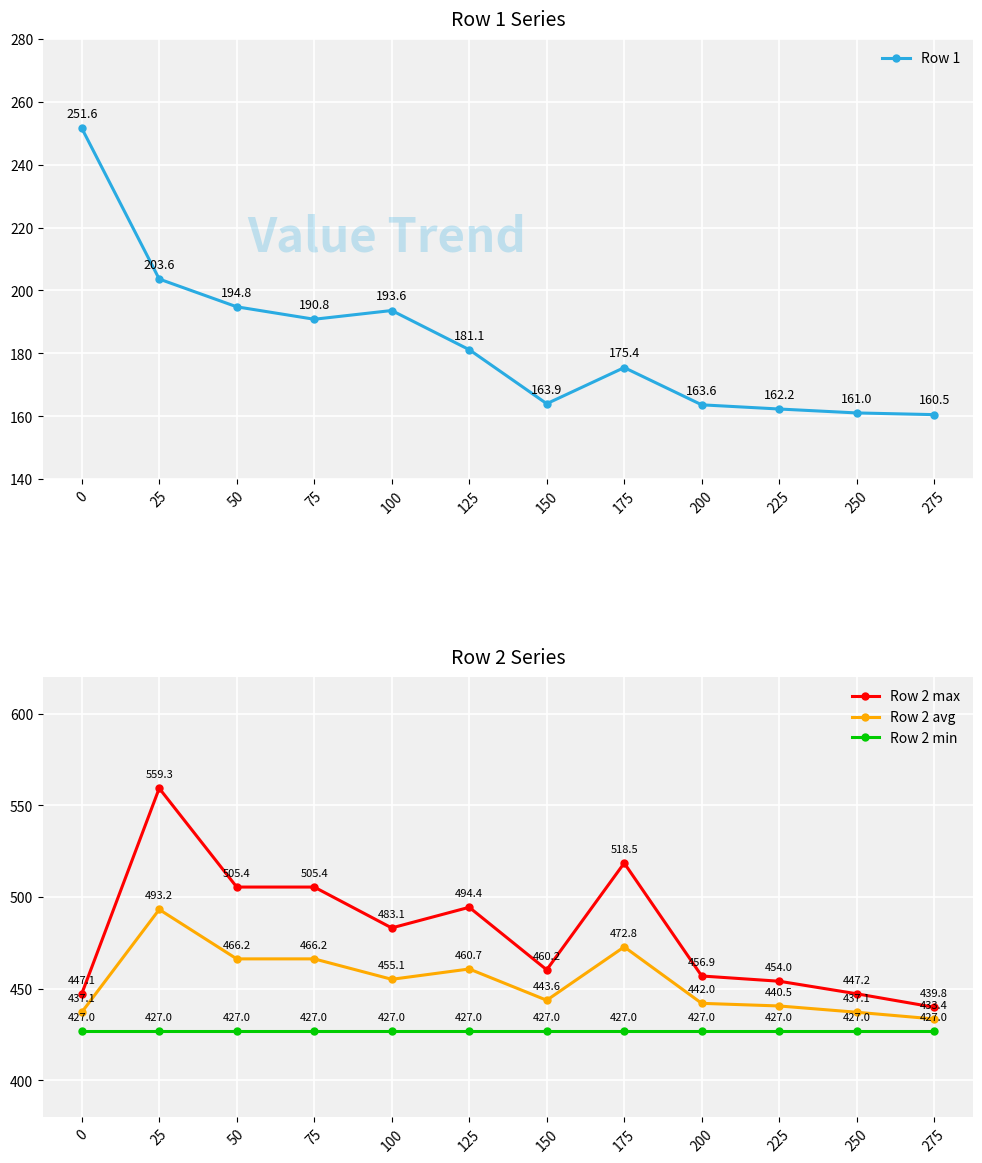

At which category does Row 1 reach its first local valley?

75